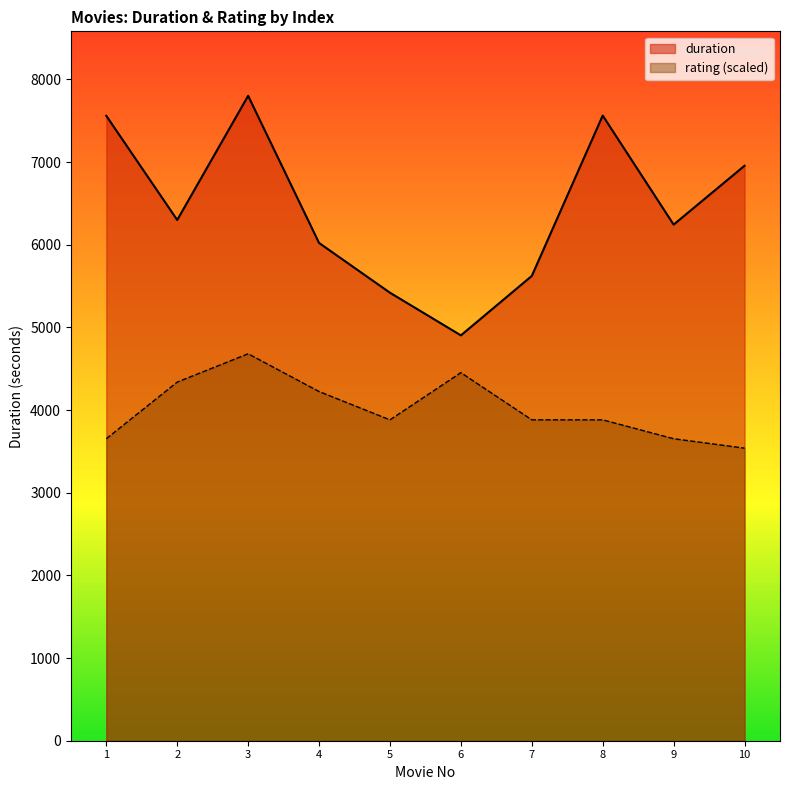

The value of duration at 2 is 9575.7. True or false?

False